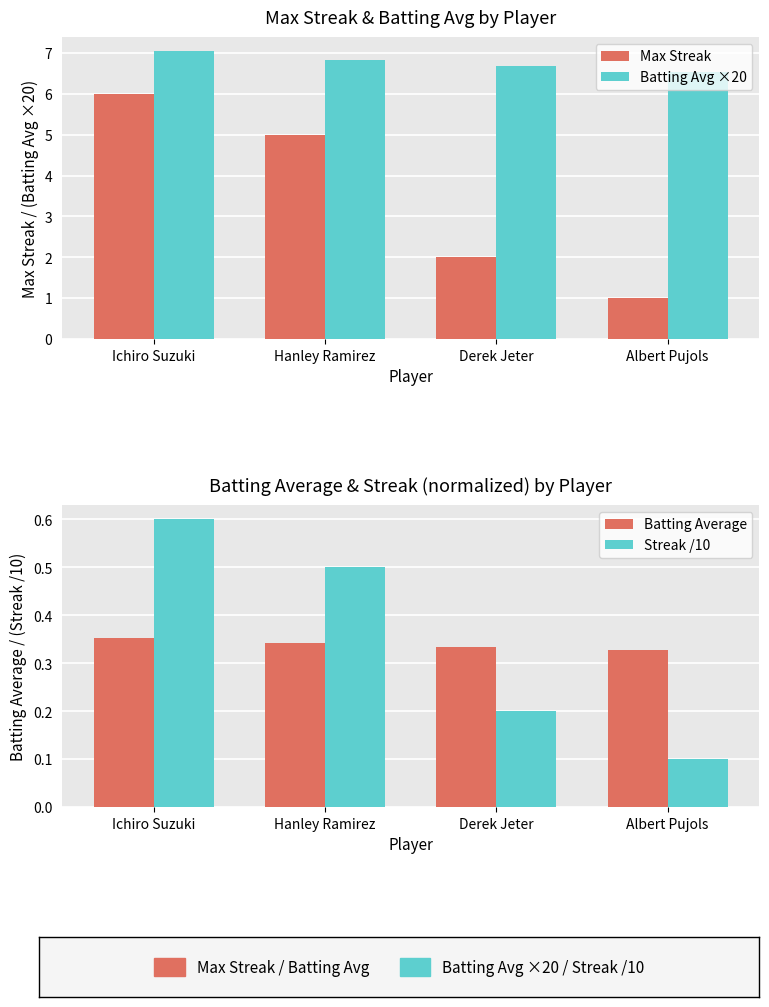

Reading left to right, extract all data points from this chart.

Max Streak: Ichiro Suzuki=6.0	Hanley Ramirez=5.0	Derek Jeter=2.0	Albert Pujols=1.0
Batting Avg ×20: Ichiro Suzuki=7.0	Hanley Ramirez=6.8	Derek Jeter=6.7	Albert Pujols=6.5
Batting Average: Ichiro Suzuki=0.4	Hanley Ramirez=0.3	Derek Jeter=0.3	Albert Pujols=0.3
Streak /10: Ichiro Suzuki=0.6	Hanley Ramirez=0.5	Derek Jeter=0.2	Albert Pujols=0.1